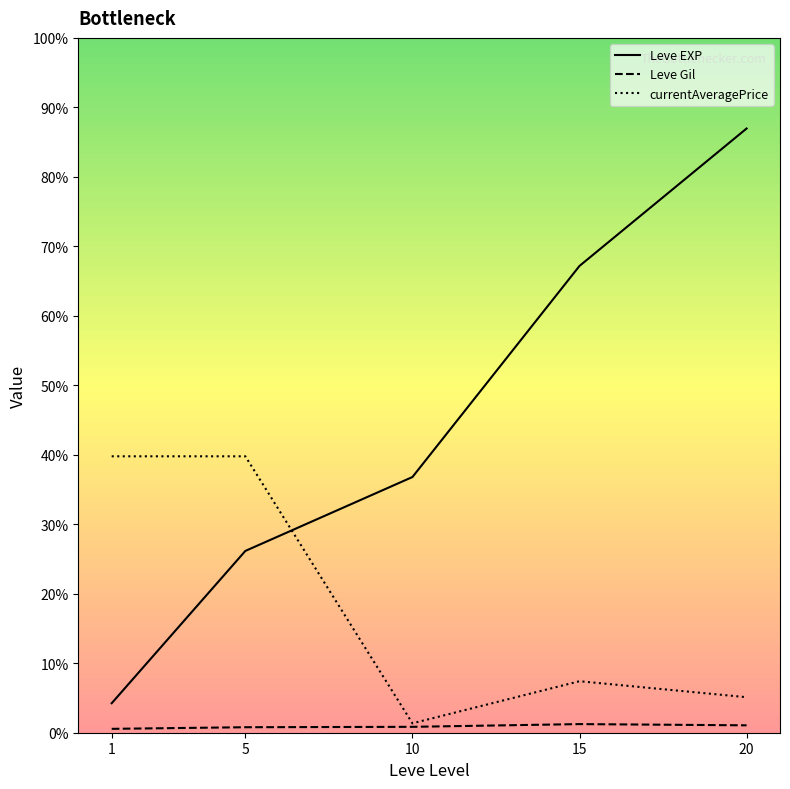

Reading left to right, list all the values displayed in this chart.

Leve EXP: 1=853.3	5=5261.7	10=7400.0	15=13510.0	20=17486.7
Leve Gil: 1=112.3	5=159.0	10=170.7	15=249.7	20=214.2
currentAveragePrice: 1=8000.0	5=8000.0	10=272.7	15=1490.7	20=1027.8